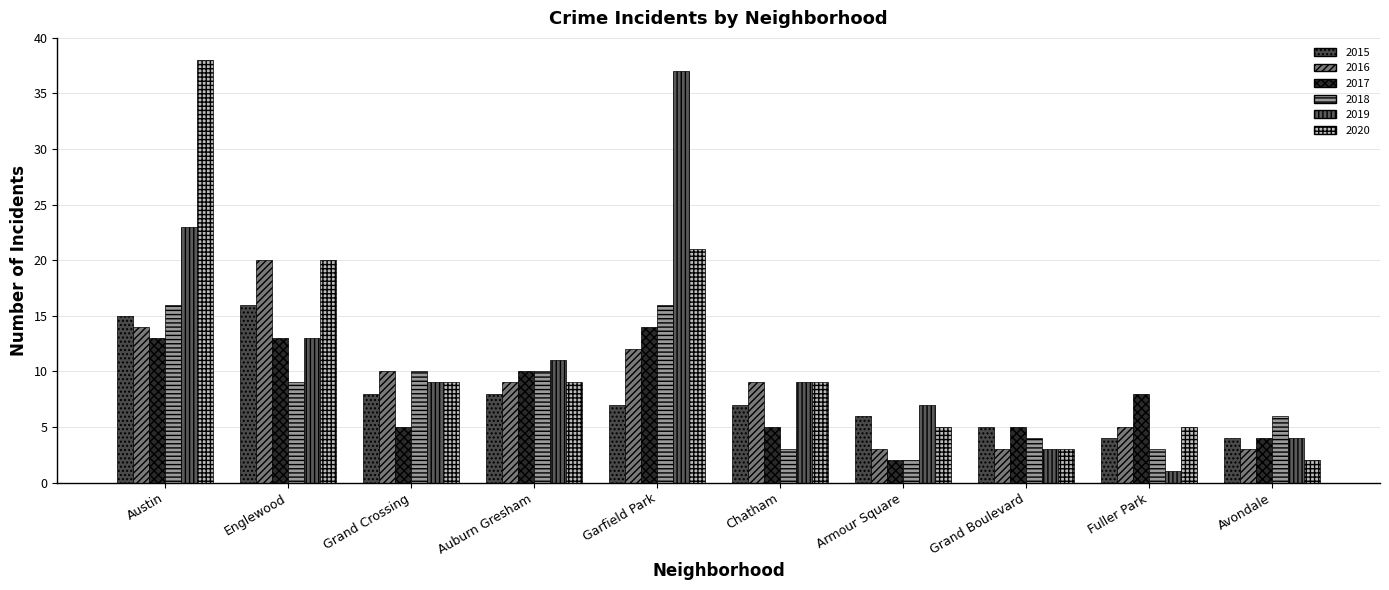

At which label is 2019 closest to 19?

Austin